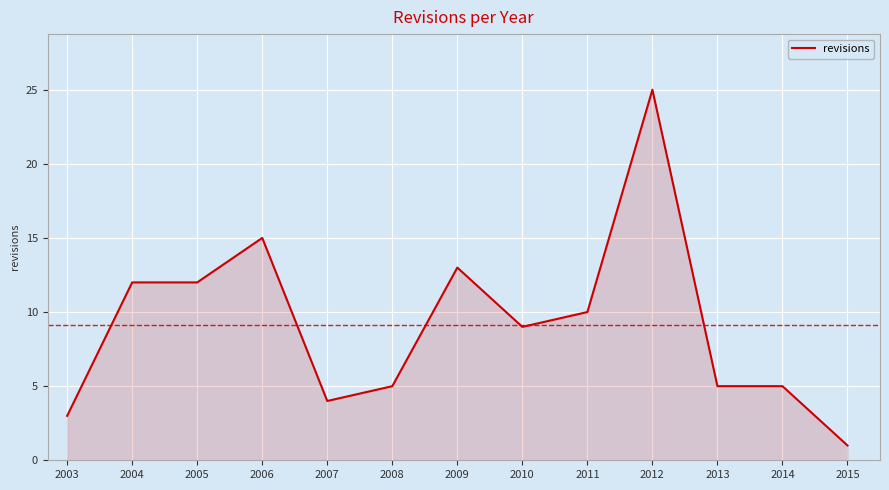

How many lines are shown in the chart?

1